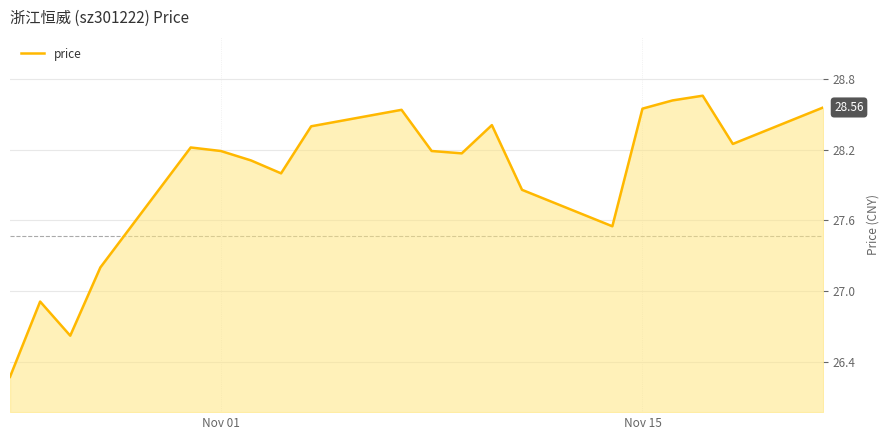

What is the difference between the maximum and minimum values?

2.4